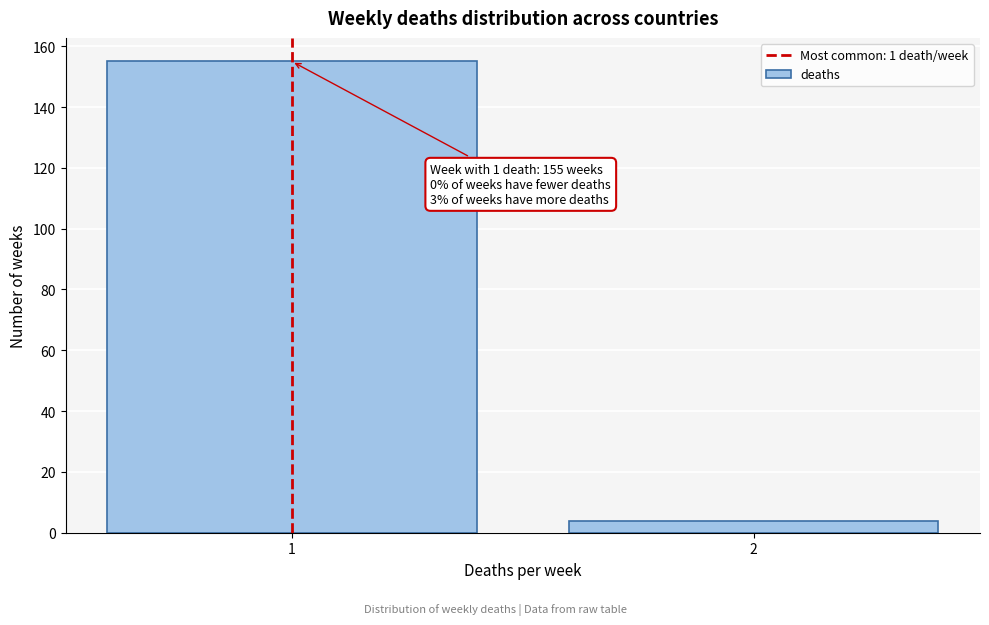

Reading right to left, extract all data points from this chart.

2=4	1=155